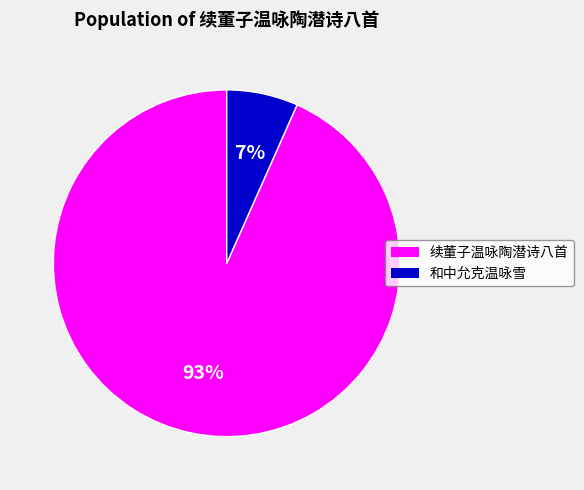

Is 续董子温咏陶潜诗八首 the majority of the pie?

Yes